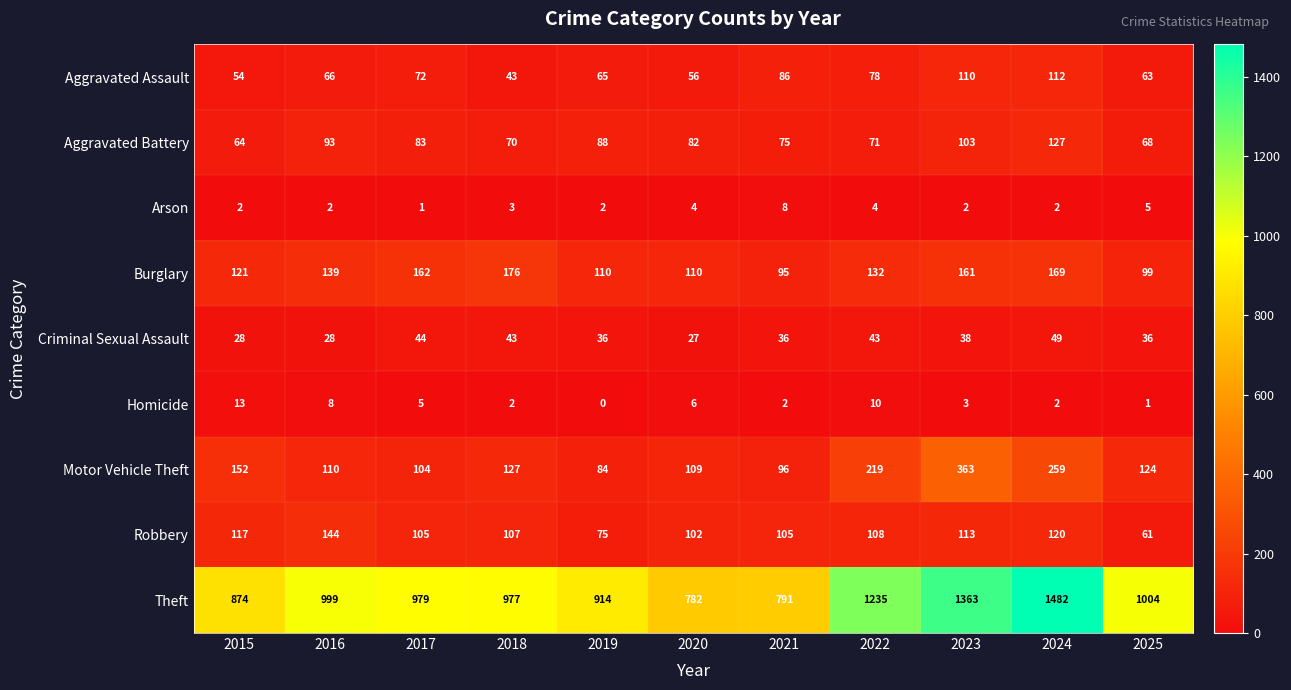

At which category is the sum across all series the highest?

2024